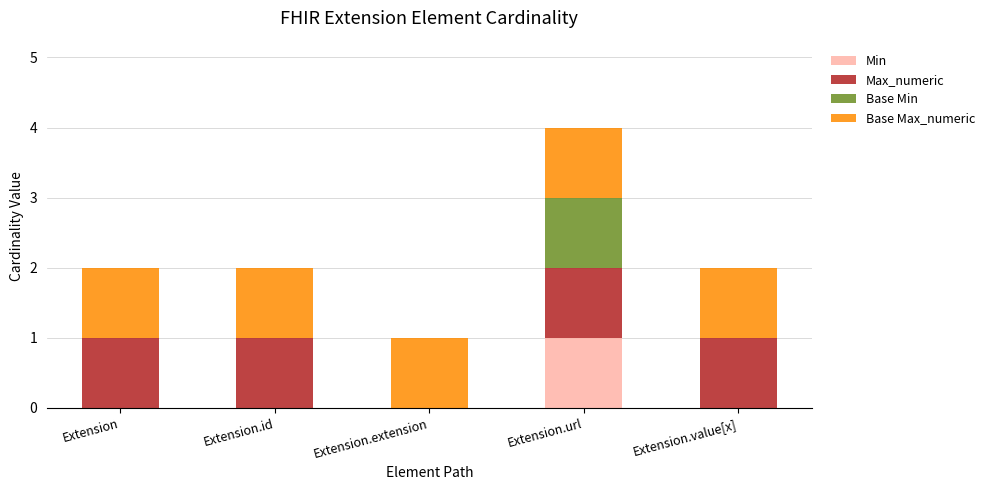

Does the chart contain stacked bars?

Yes